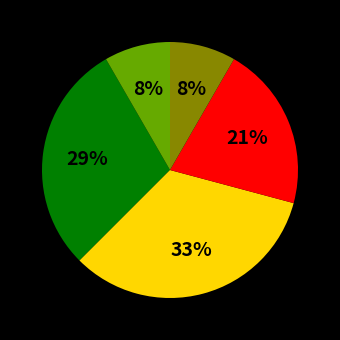

To the nearest percent, what is the average slice percentage?

20%